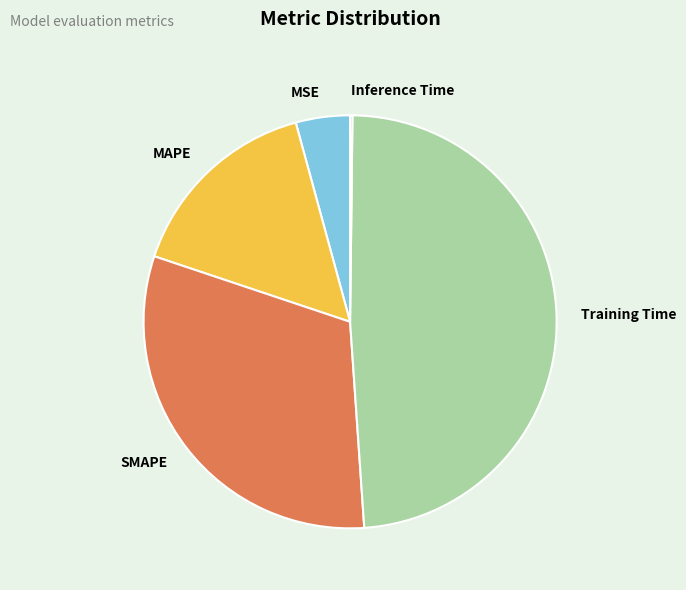

Does MAPE represent more than half of the total?

No